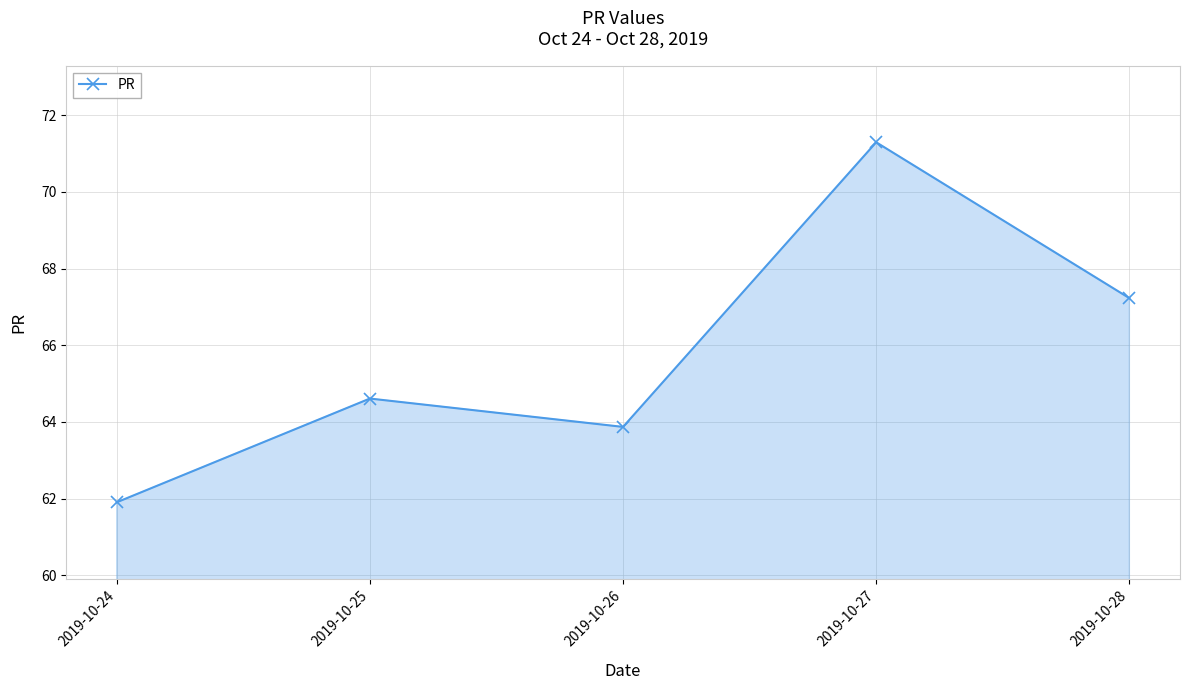

True or false: the data shows 96.0 at 2019-10-27.

False